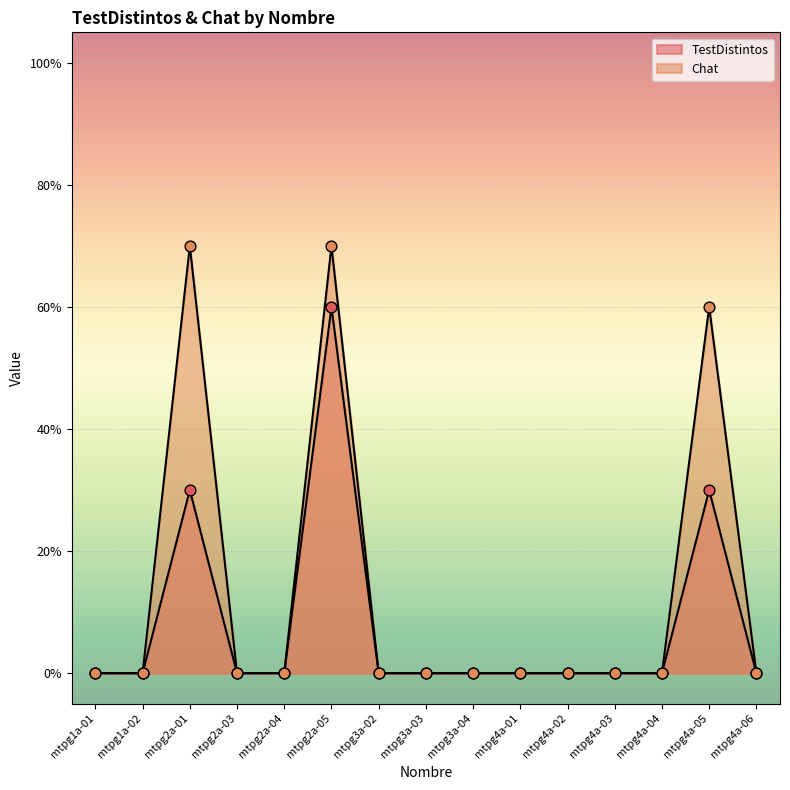

Which series has the largest total across all categories?

Chat